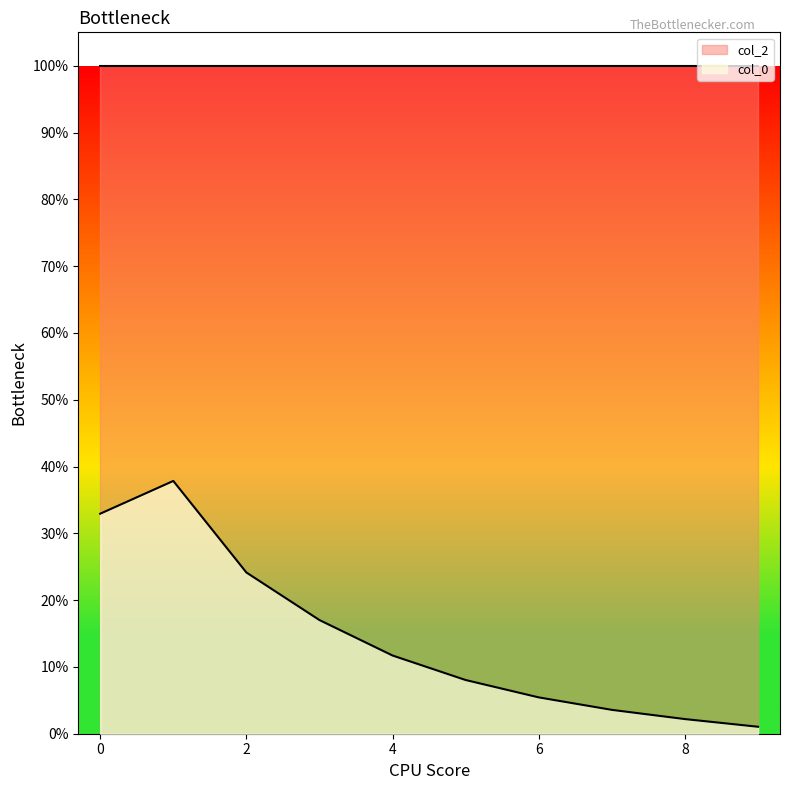

What is the approximate value at 6?

0.1